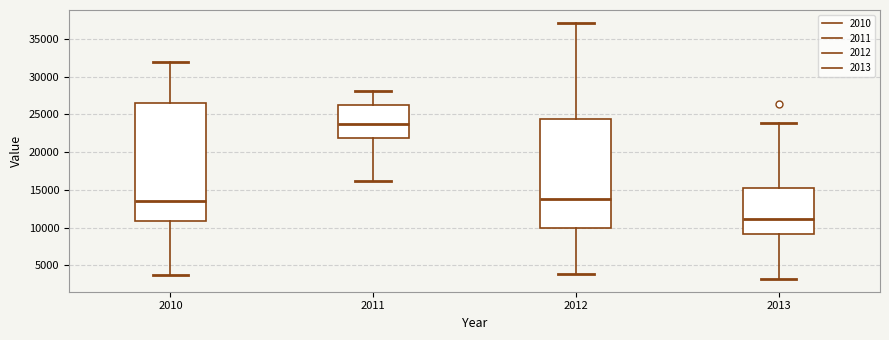

Reading left to right, read every box against the y-axis: the position of its median line, the range the box covers, and the ends of its whiskers. The values are not printed on the chart, so give them approximately, as read against the axis.

2010: median 13500, box 11000 to 26500, whiskers 3500 to 32000
2011: median 24000, box 22000 to 26500, whiskers 16000 to 28000
2012: median 13500, box 10000 to 24500, whiskers 4000 to 37000
2013: median 11000, box 9000 to 15000, whiskers 3000 to 24000